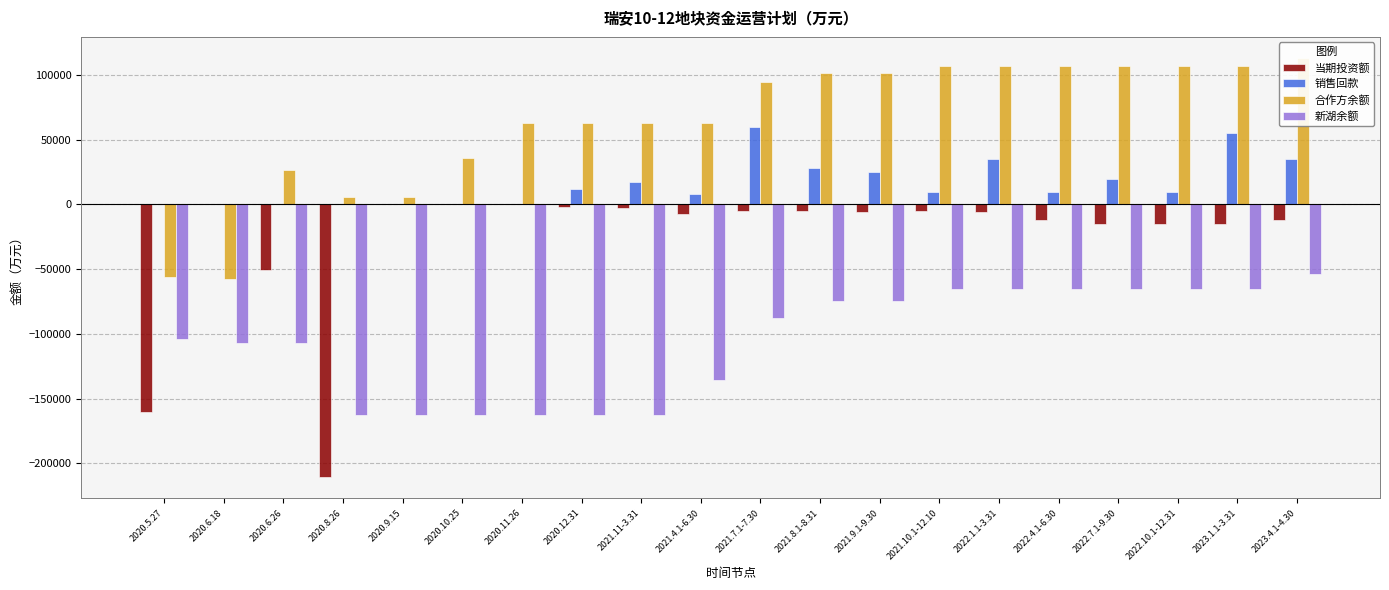

What are all the series names shown in the legend?

当期投资额, 销售回款, 合作方余额, 新湖余额